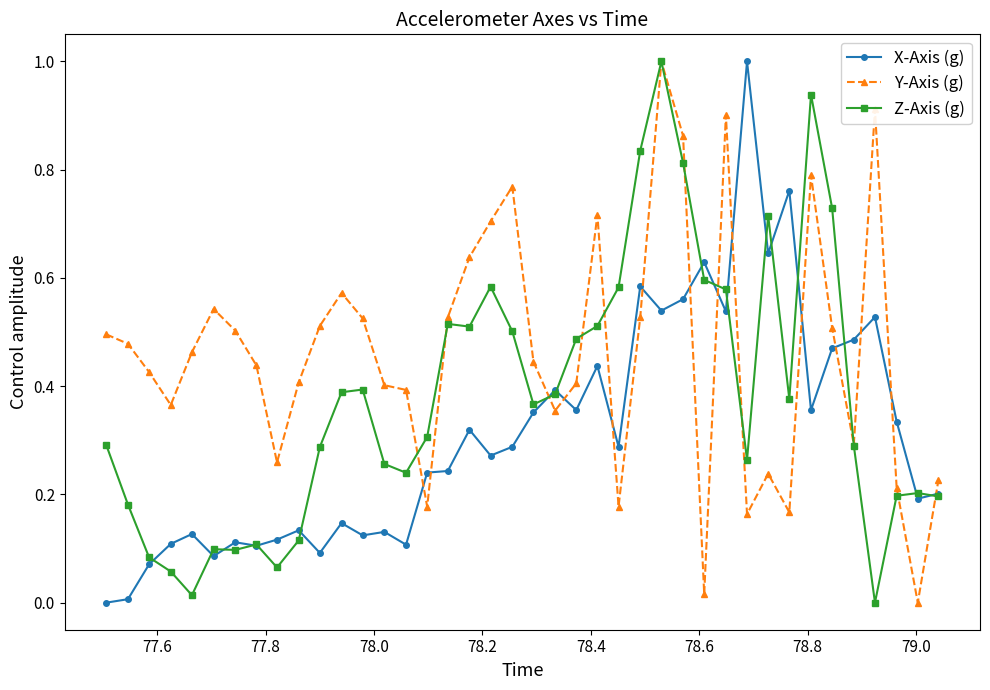

List the series in order of their overall mean, lowest first.

X-Axis (g), Z-Axis (g), Y-Axis (g)